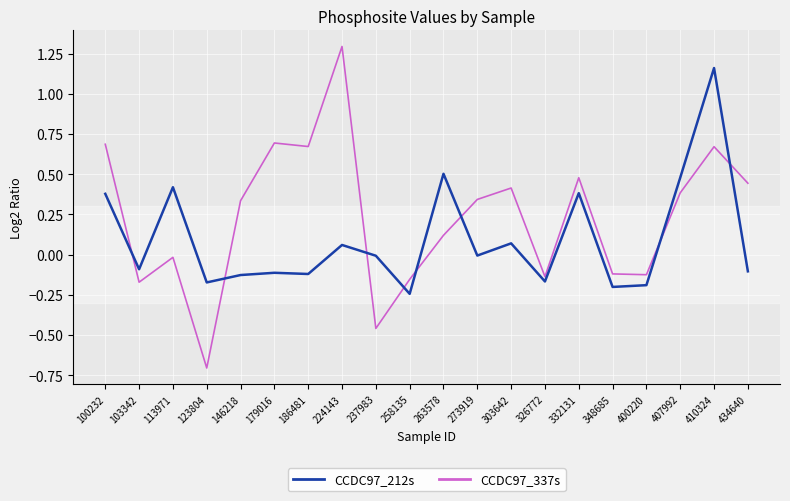

Which series changed the most between 179016 and 224143?

CCDC97_337s